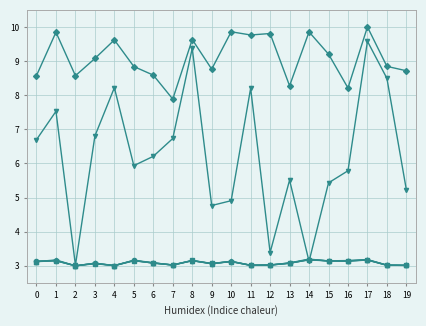

What is the maximum value shown in the chart?

10.0